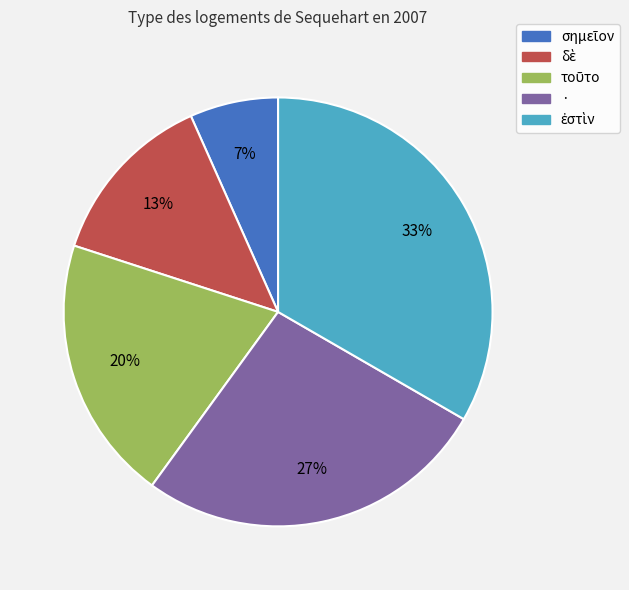

Is it true that · is 27% of the pie?

True